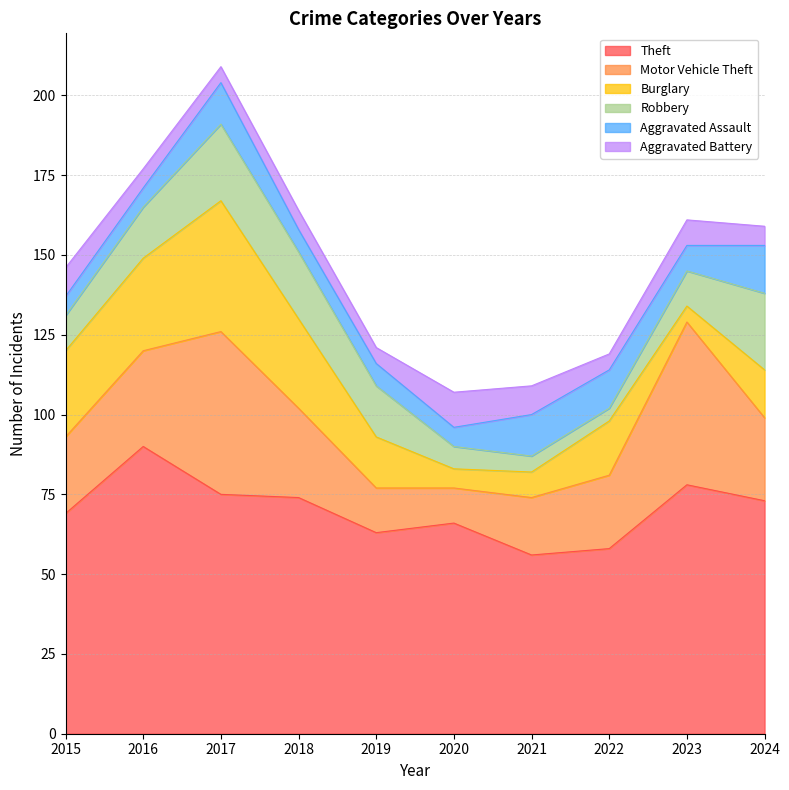

In Motor Vehicle Theft, how many points are lower than both neighbors (excluding endpoints)?

1